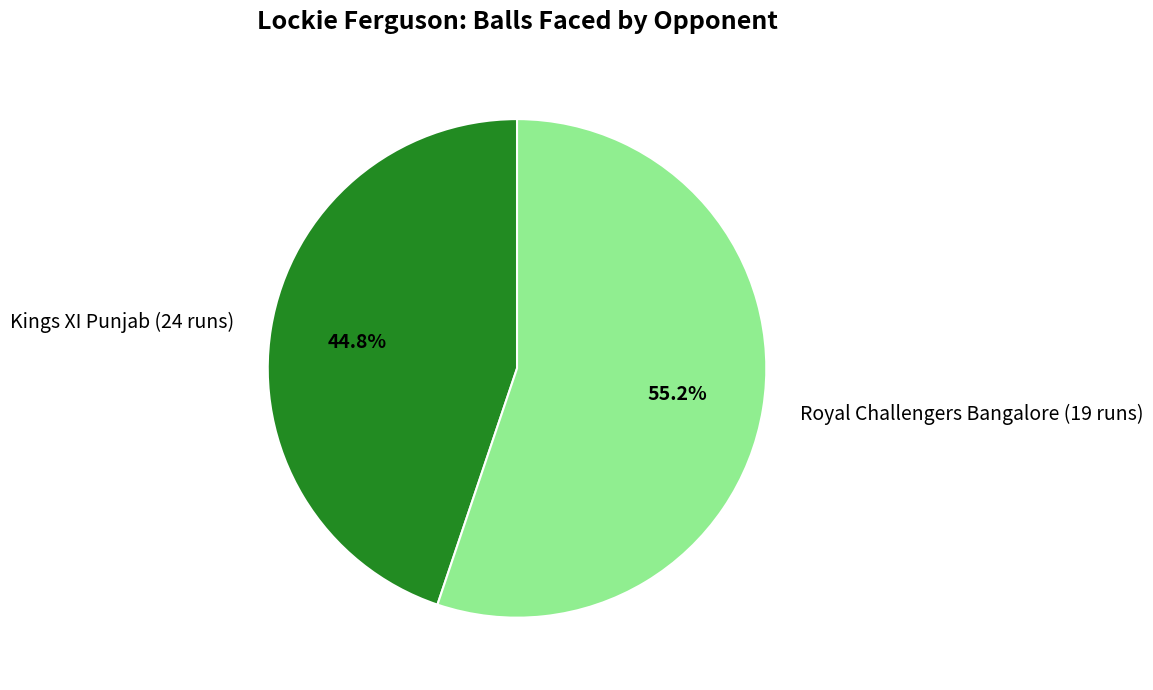

Count the number of slices in the pie.

2